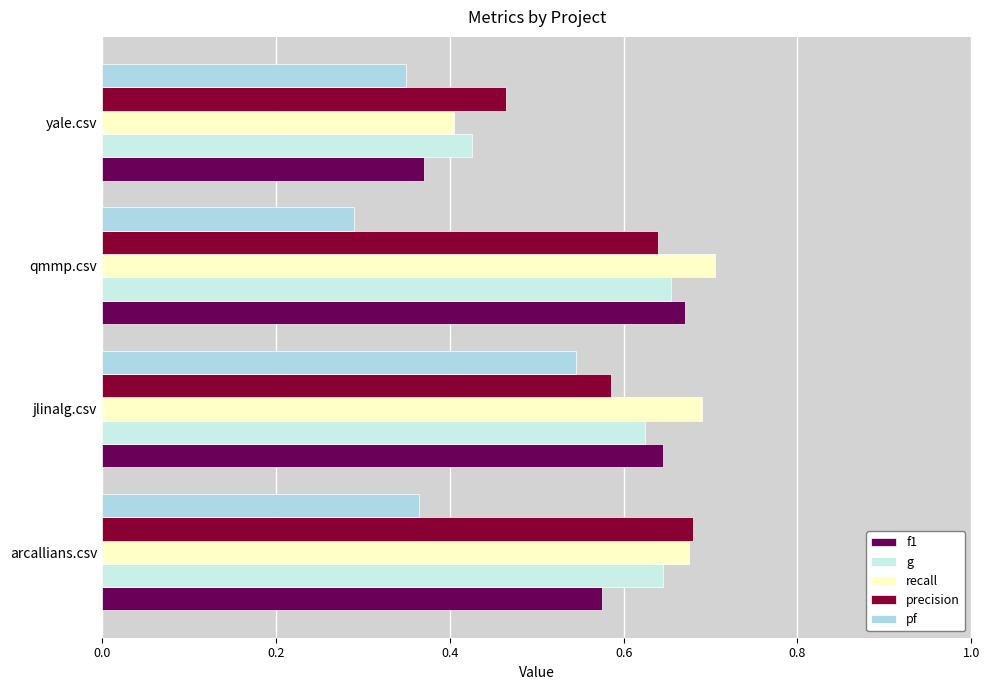

Count the number of data series in this chart.

5